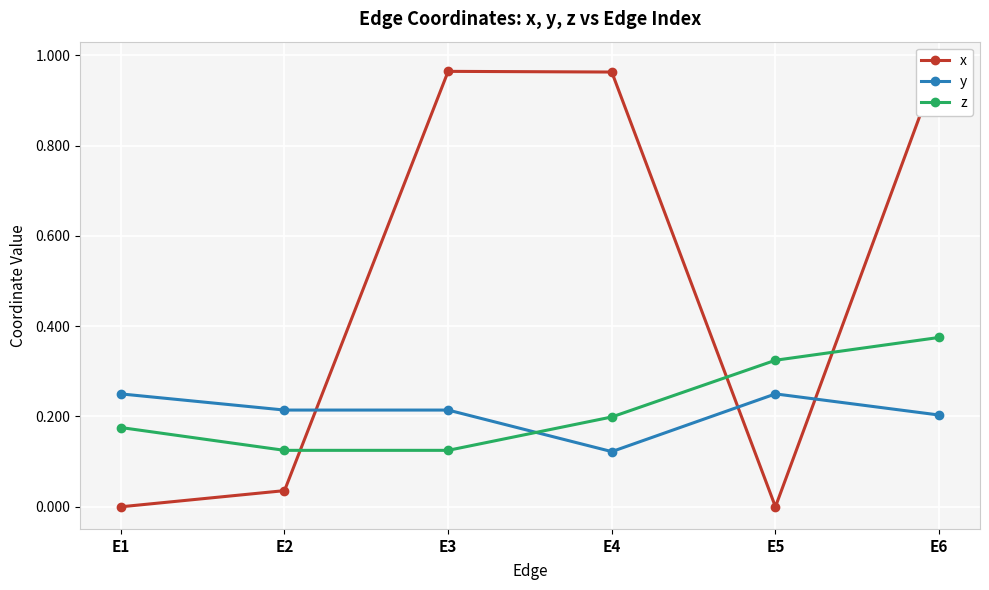

What is the greatest value displayed?

1.0